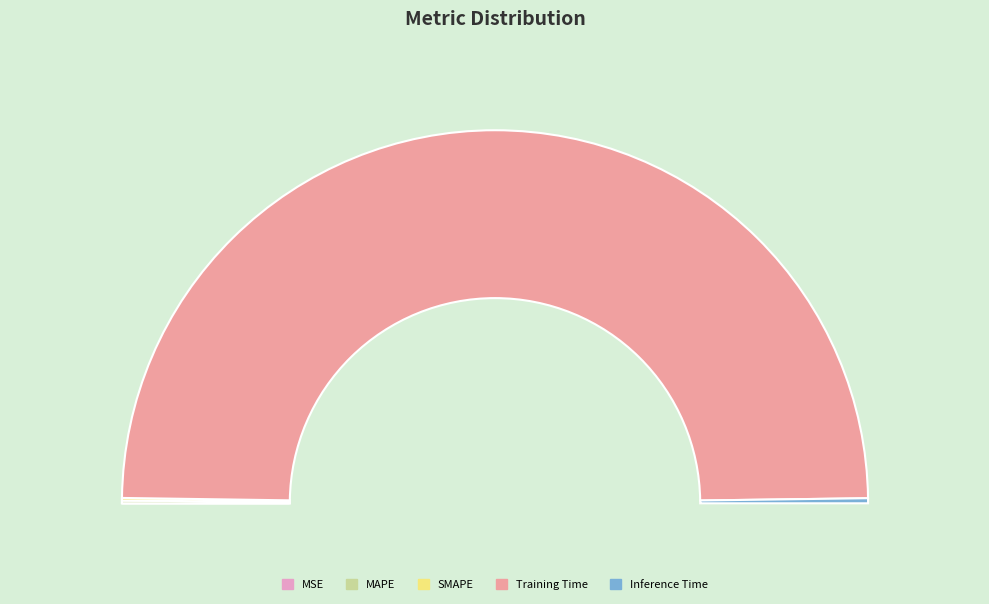

To the nearest percent, what is the difference between the largest and smallest slice percentages?

99%